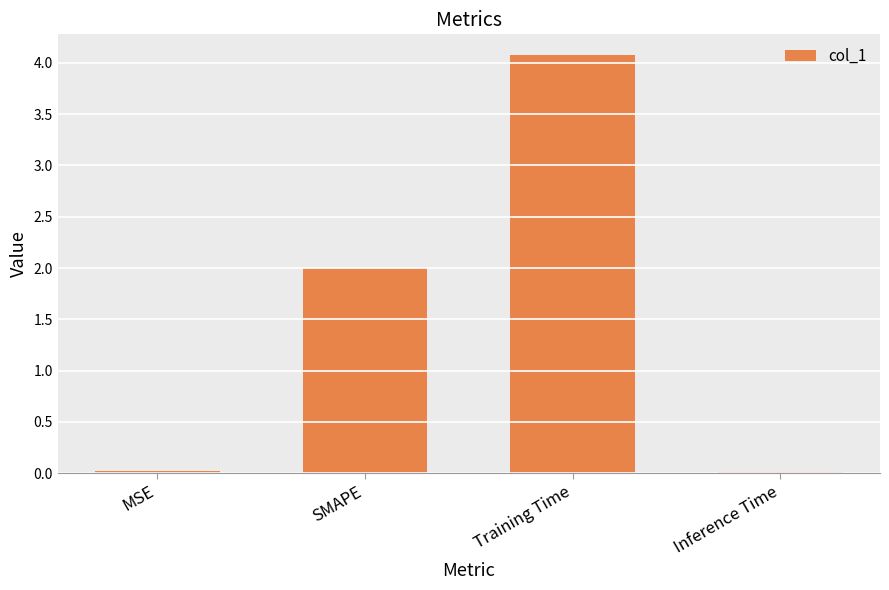

The chart shows a value of 4.1 at Training Time. True or false?

True